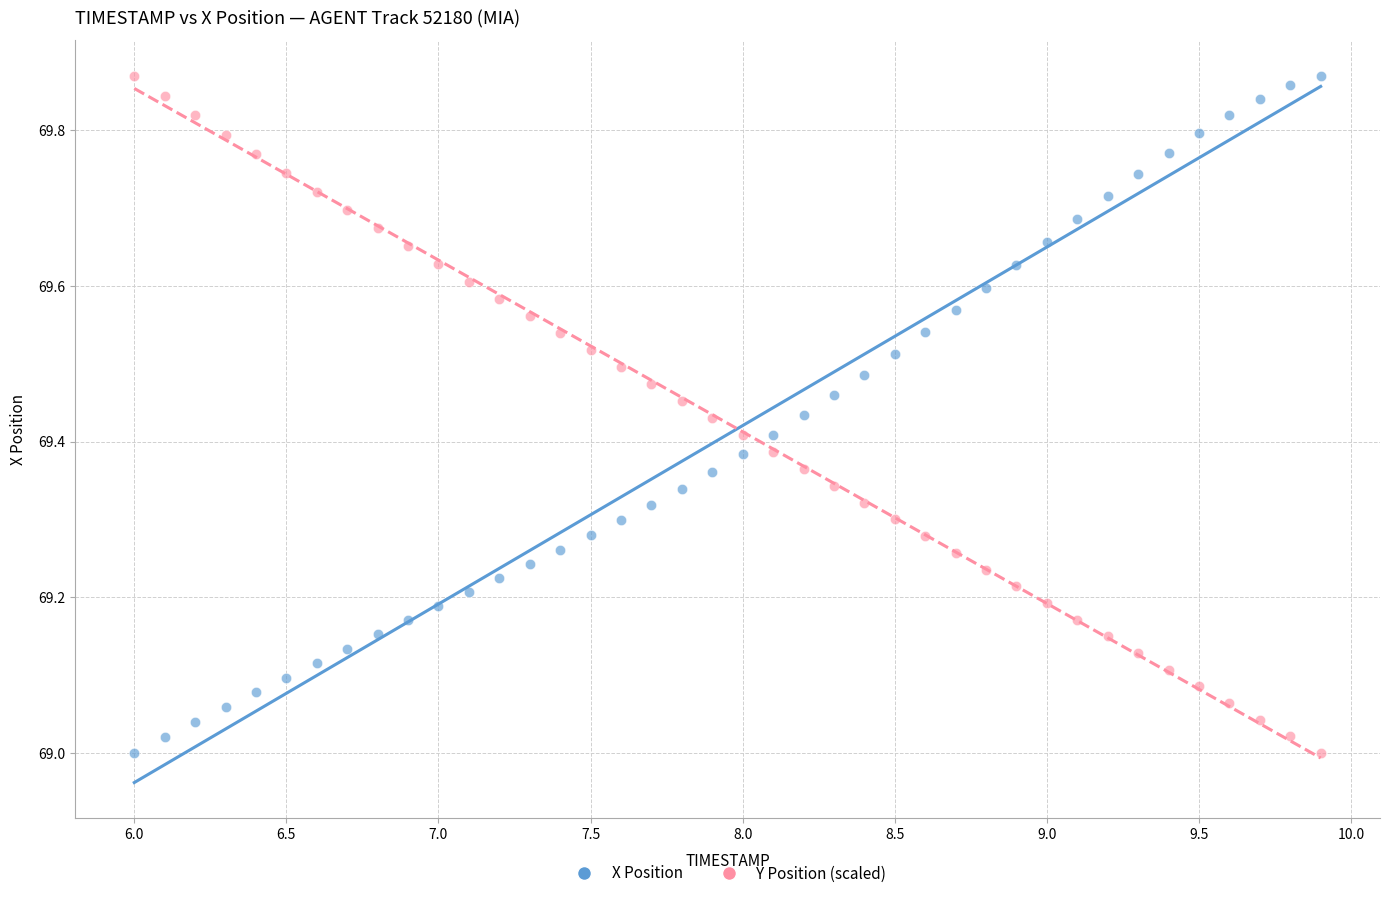

Across all data points, what is the range of X values (max minus min)?

3.9